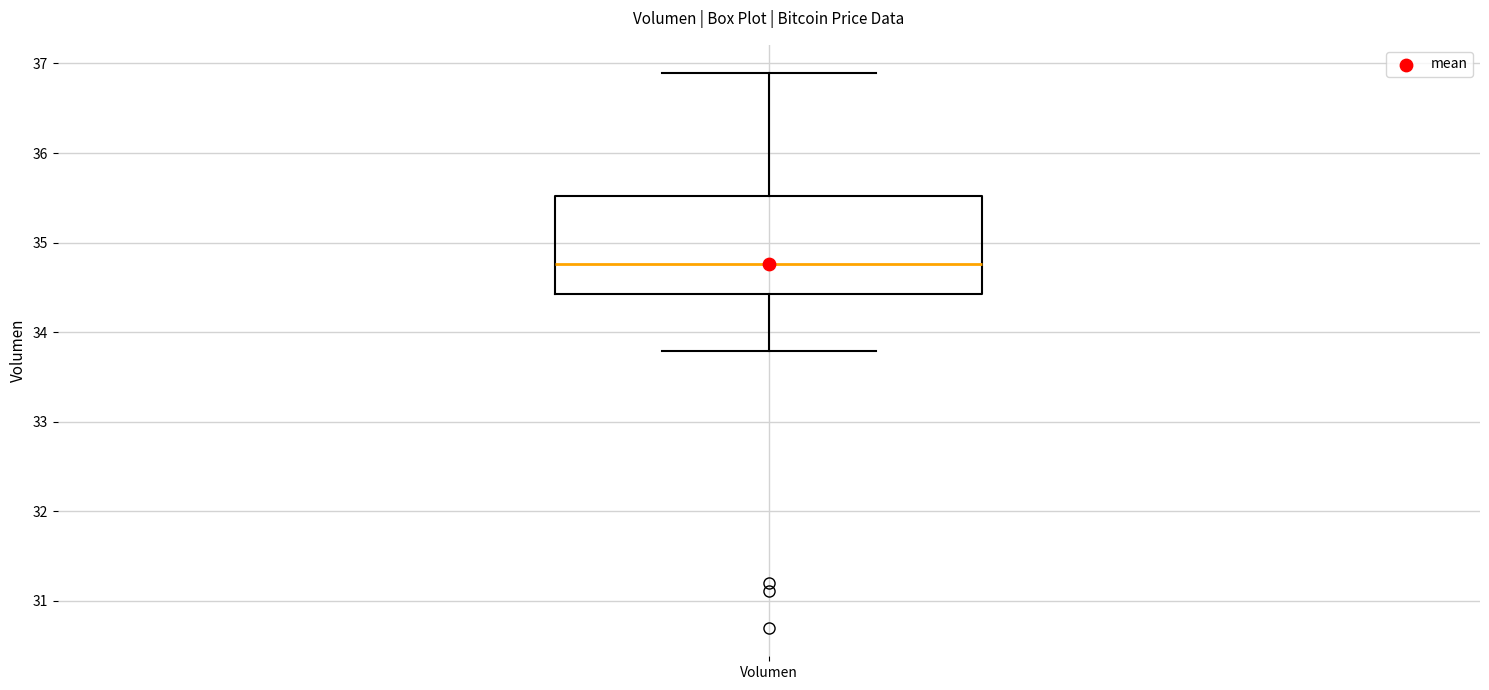

Transcribe this box plot: give where the median line is, the range the box spans, and where the two whiskers end, as read against the y-axis. The values are not printed on the chart, so give them approximately, as read against the axis.

median 34.8, box 34.4 to 35.5, whiskers 33.8 to 36.9